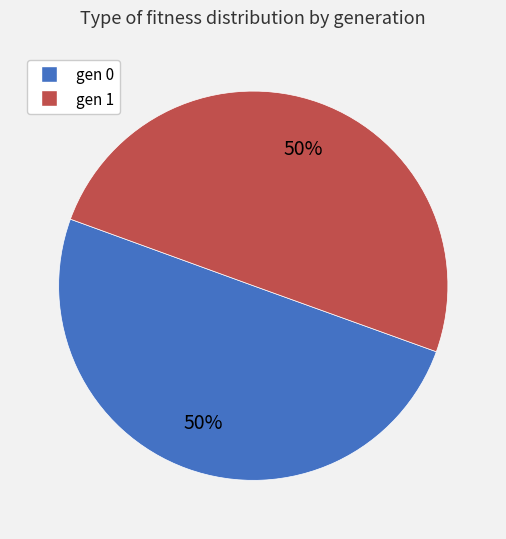

To the nearest percent, what is the combined percentage of gen 0 and gen 1?

100%